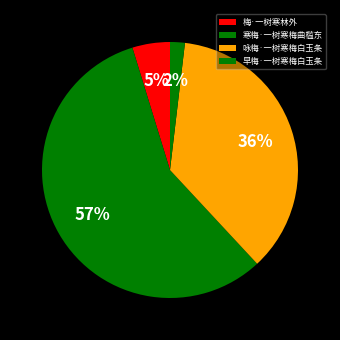

To the nearest percent, what is the difference between the 梅·一树寒林外 and 早梅·一树寒梅白玉条 slice percentages?

3%